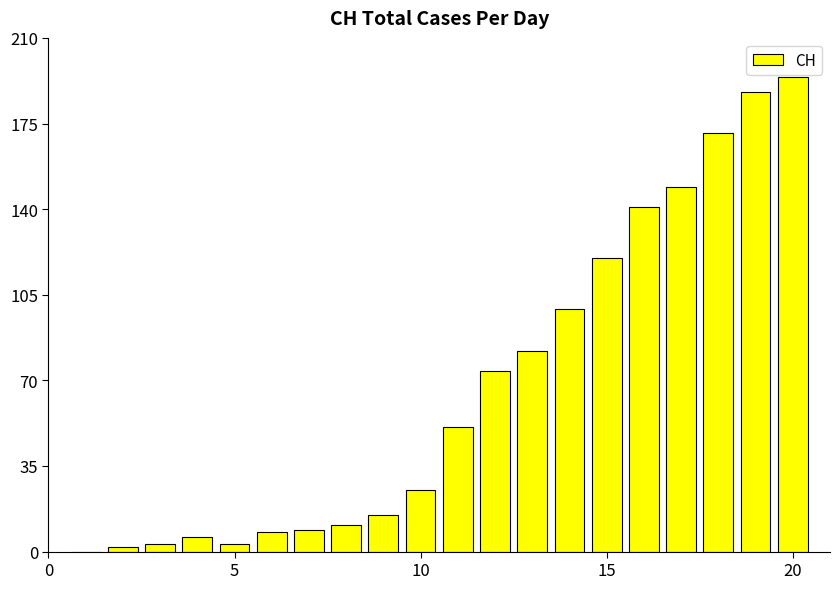

What is the sum of all values?

1351